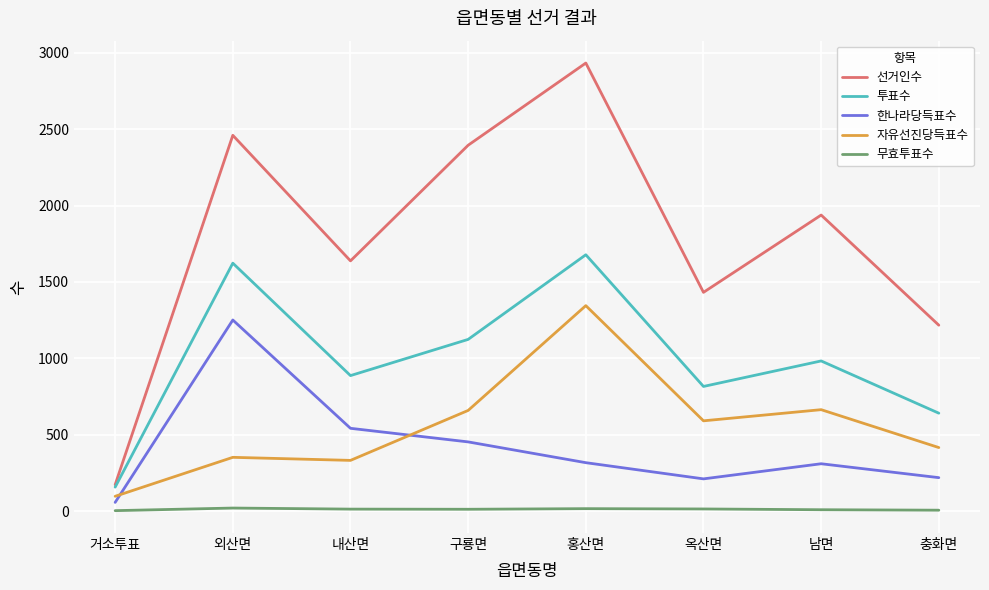

Count the number of categories in the chart.

8